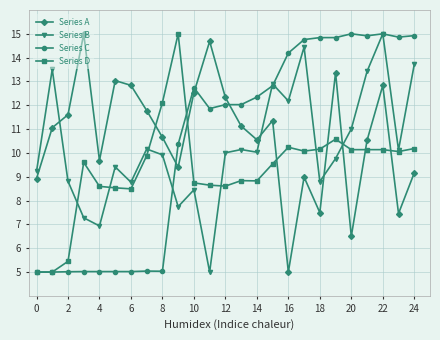

What is the value of the Series C point at the 12th from the left?

11.9